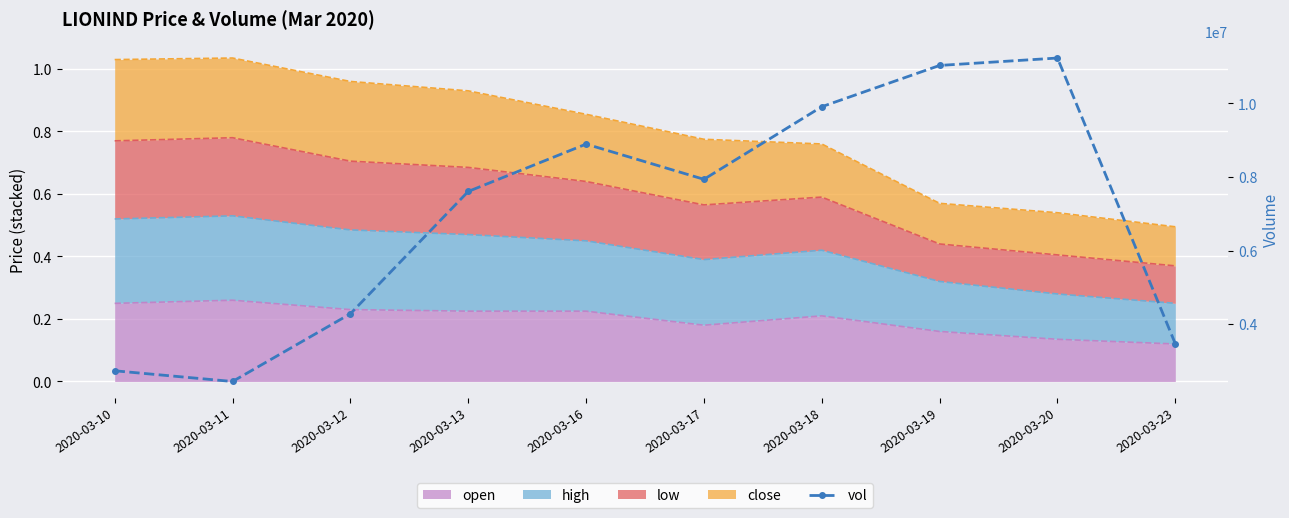

Reading left to right, what are all the values shown in this chart?

2733500	2442300	4283200	7608100	8895600	7938400	9911700	11033800	11235200	3468500